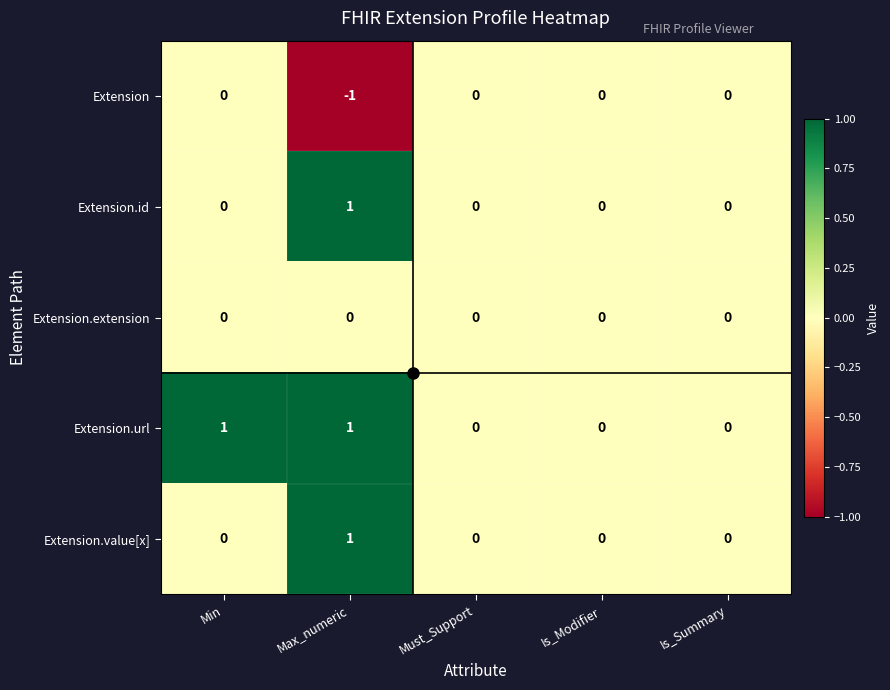

Is it true that Extension.id equals 0 at Min?

True